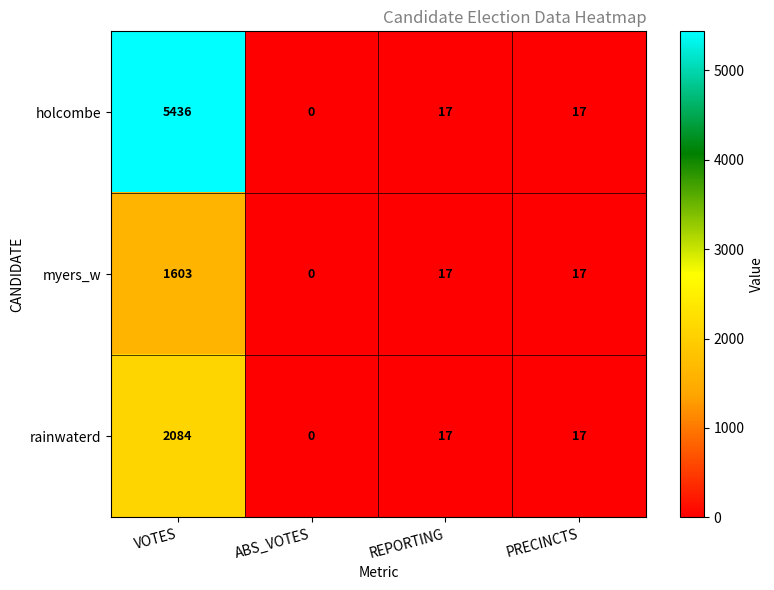

Reading left to right, transcribe all the data shown in this chart.

holcombe: VOTES=5436	ABS_VOTES=0	REPORTING=17	PRECINCTS=17
myers_w: VOTES=1603	ABS_VOTES=0	REPORTING=17	PRECINCTS=17
rainwaterd: VOTES=2084	ABS_VOTES=0	REPORTING=17	PRECINCTS=17